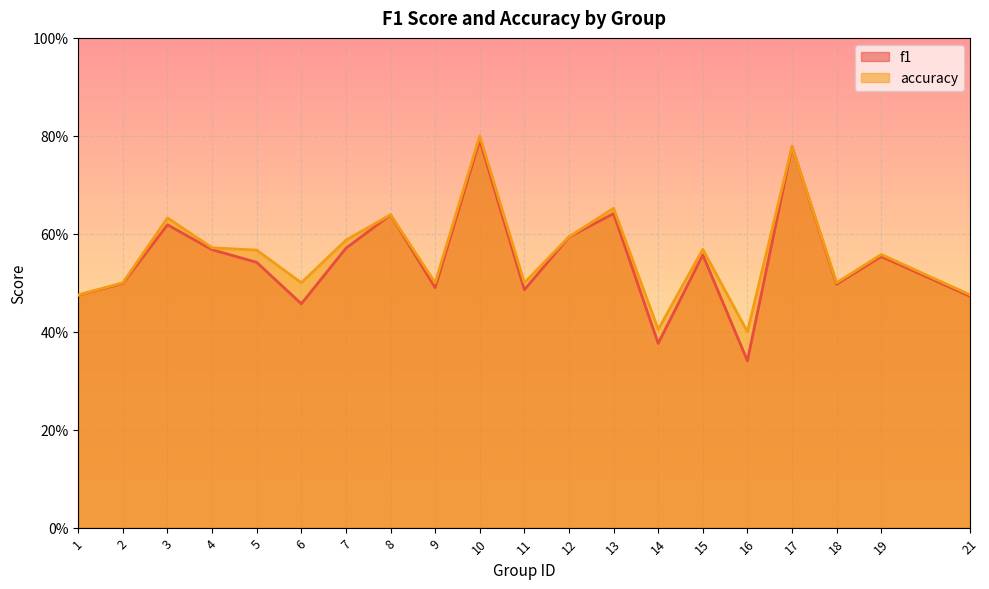

At which label does f1 reach its peak?

10